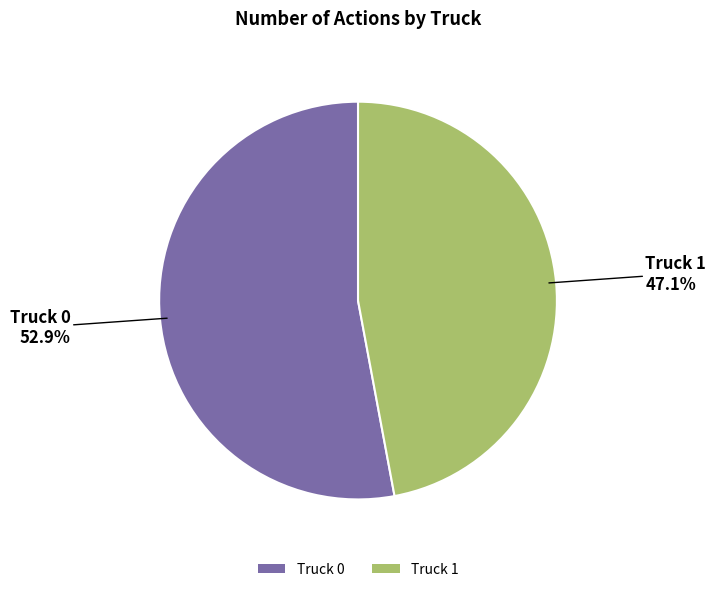

What is the ratio of the value at Truck 1 to the value at Truck 0?

0.9